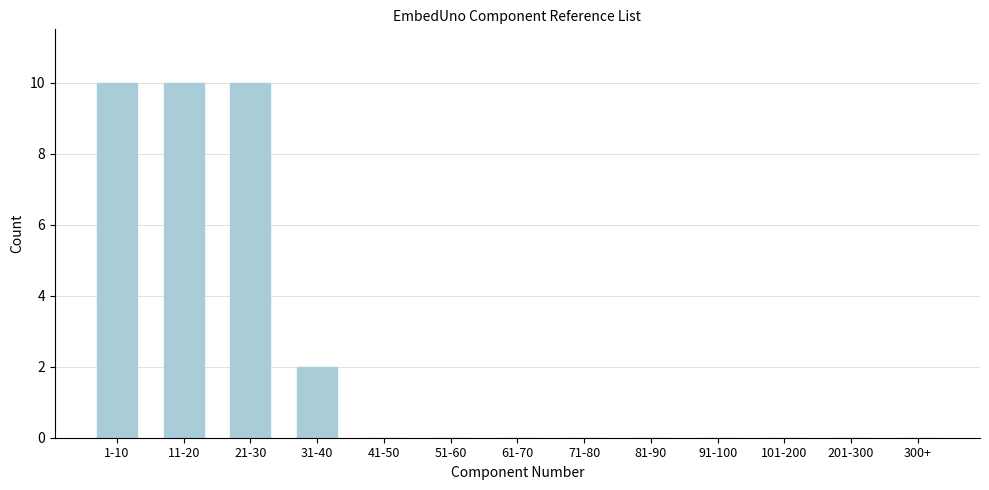

Reading left to right, list all the values displayed in this chart.

1-10=10	11-20=10	21-30=10	31-40=2	41-50=0	51-60=0	61-70=0	71-80=0	81-90=0	91-100=0	101-200=0	201-300=0	300+=0